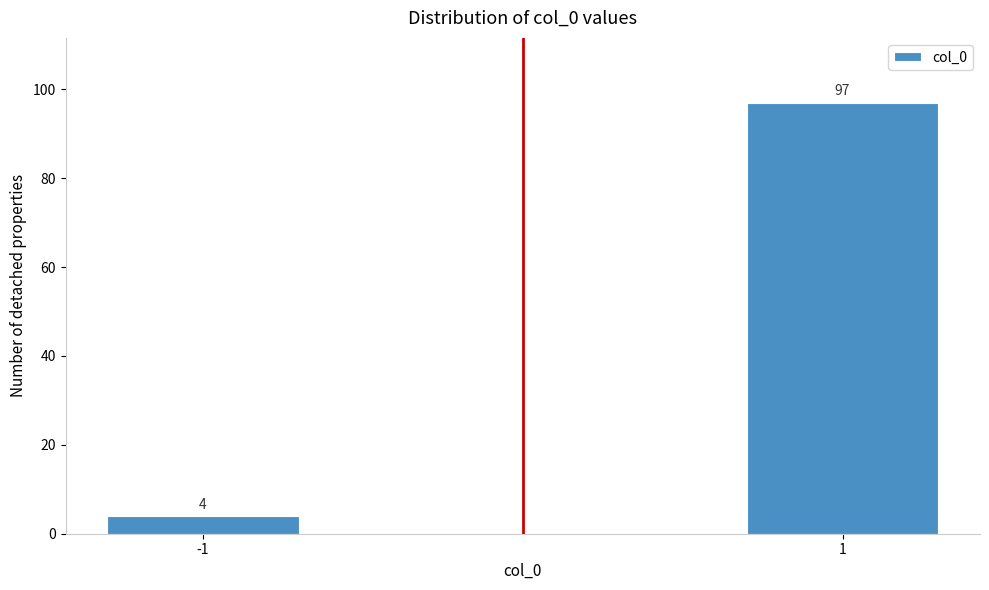

Reading right to left, what are all the values shown in this chart?

97	4